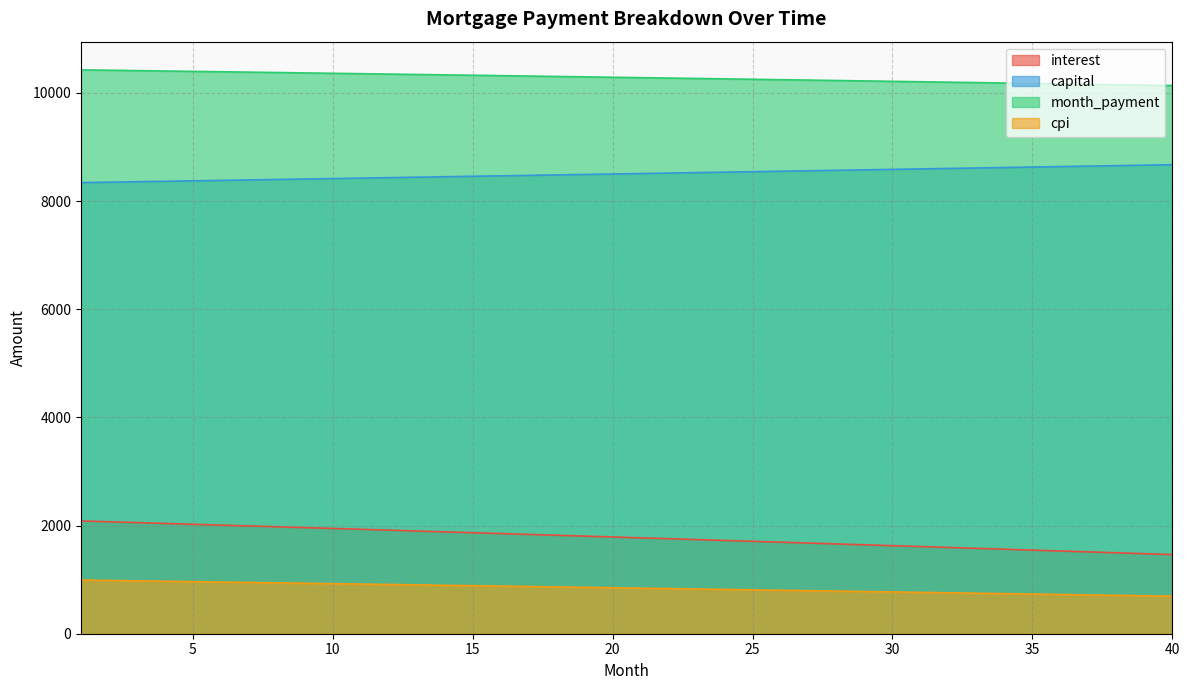

True or false: month_payment and interest intersect in this chart.

False